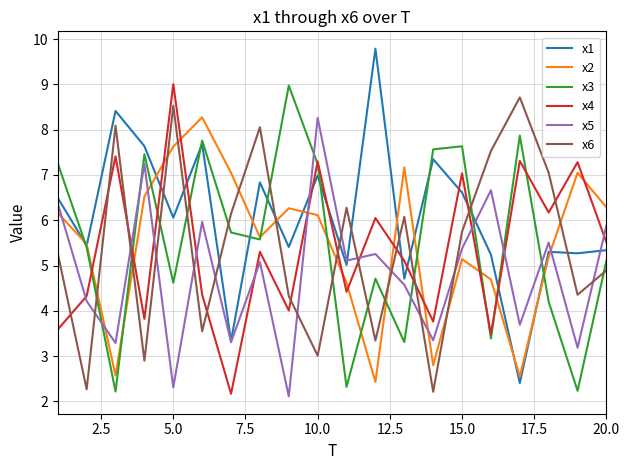

How many times do x4 and x5 cross each other?

10